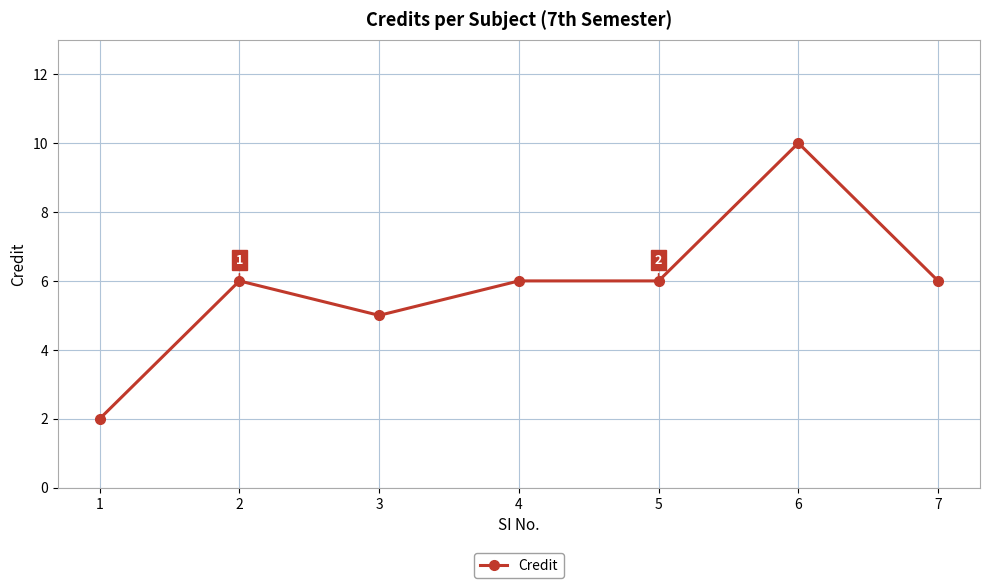

Reading left to right, transcribe all the data shown in this chart.

1=2	2=6	3=5	4=6	5=6	6=10	7=6